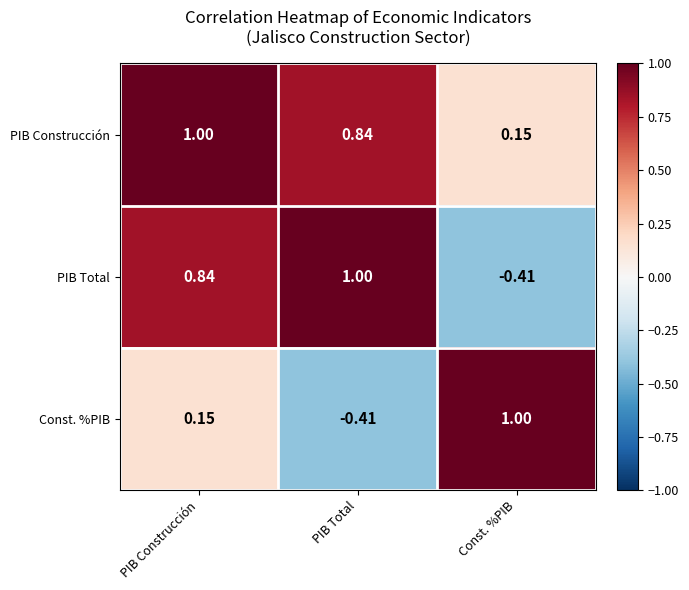

Which category has the lowest value in the Const. %PIB series?

PIB Total